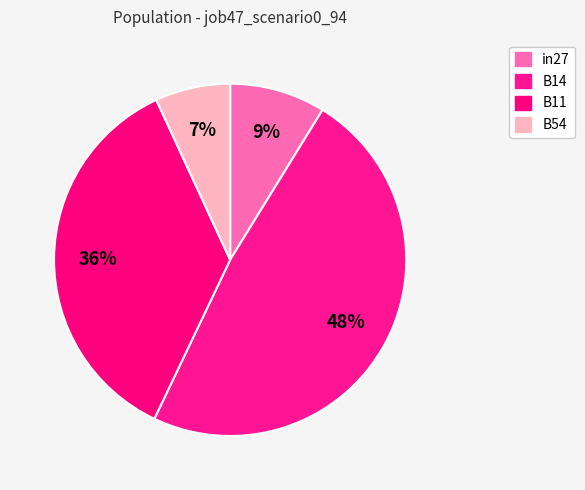

How many segments does this pie chart have?

4